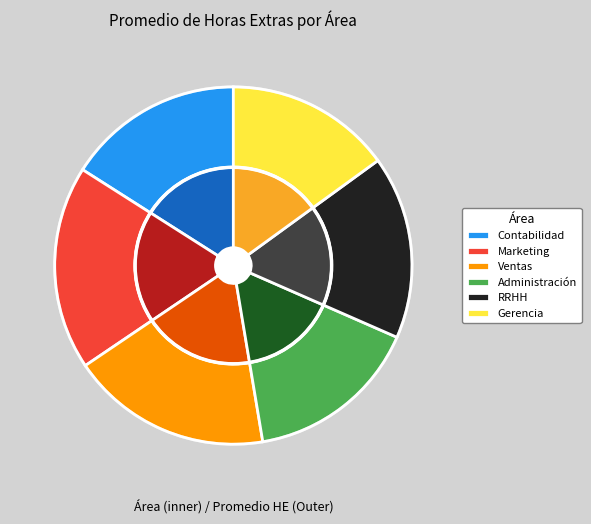

How many slices are in this pie chart?

6